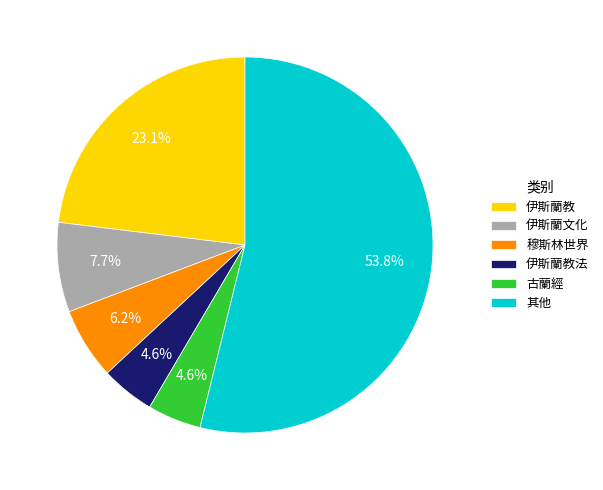

Which slice is the largest?

其他